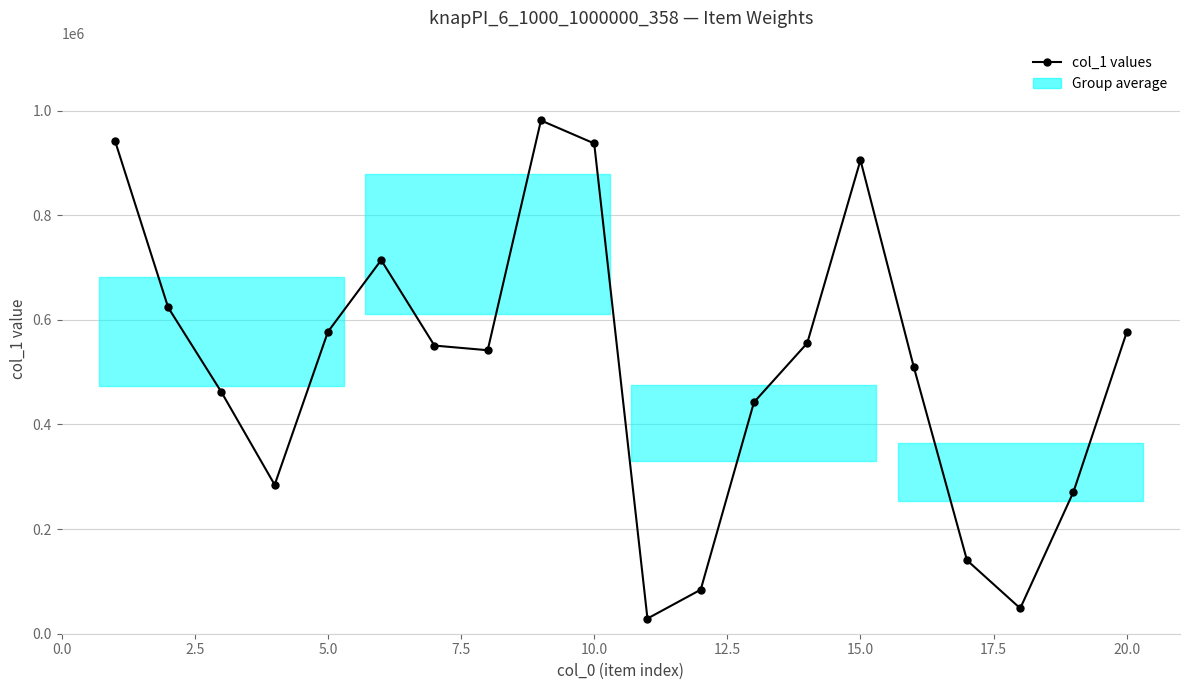

What is the smallest value displayed?

29011